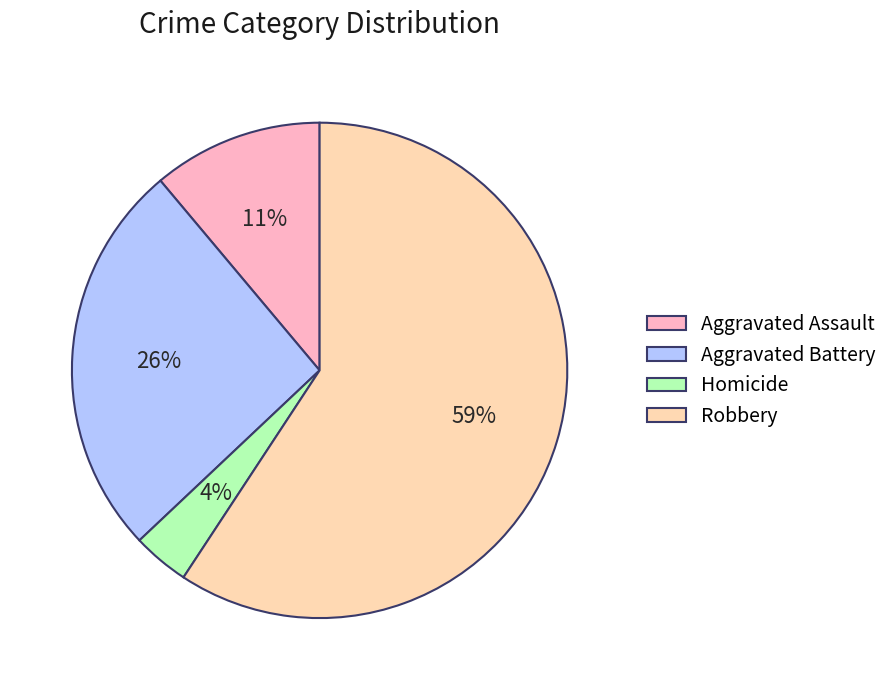

Which slice is the smallest?

Homicide